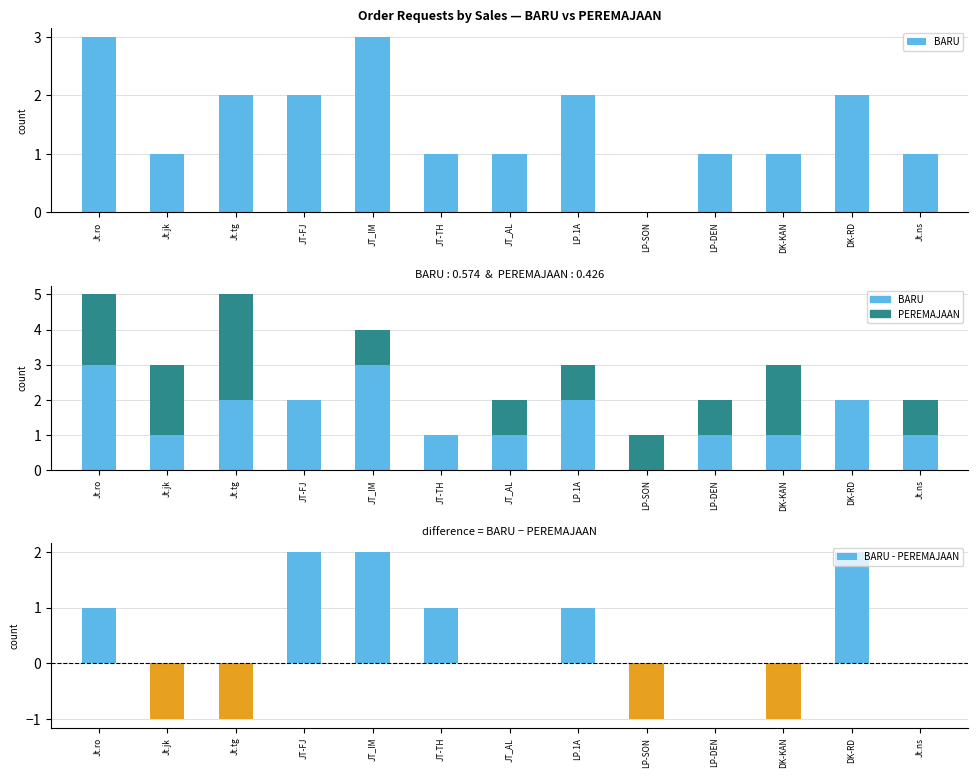

Rank the categories by BARU - PEREMAJAAN value from highest to lowest.

JT-FJ, JT_IM, DK-RD, Jt.ro, JT-TH, LP.1A, JT_AL, LP-DEN, Jt.ns, Jt.jk, Jt.tg, LP-SON, DK-KAN